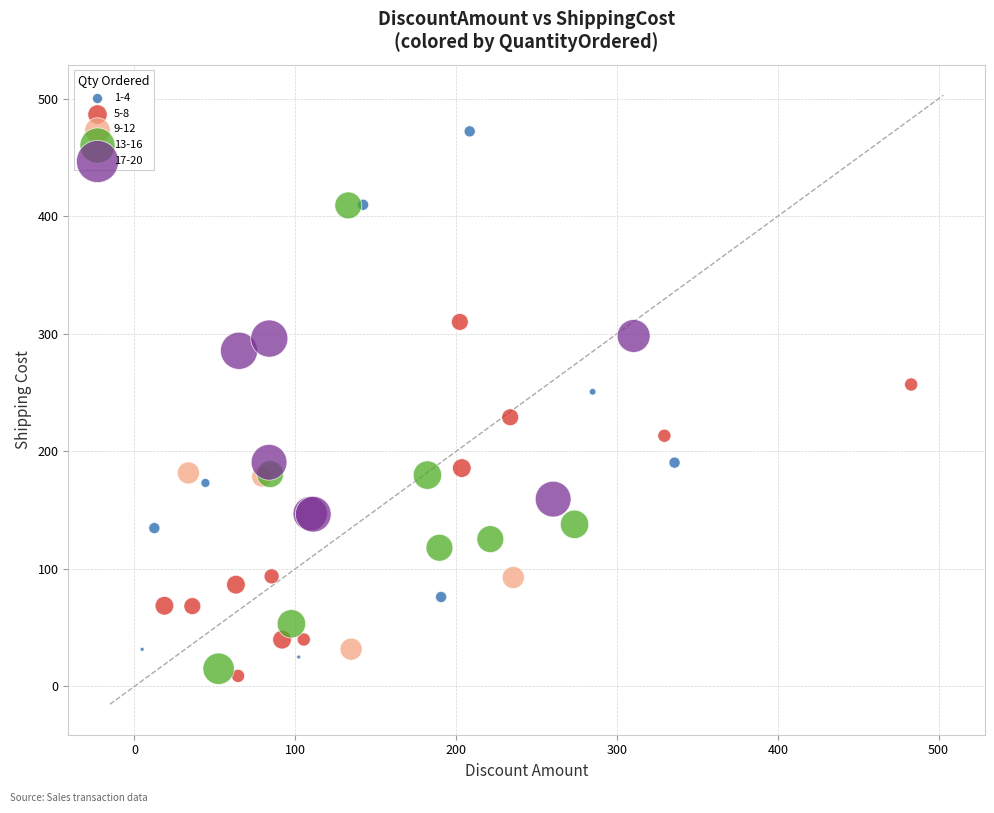

Which series contains the highest Y value?

1-4